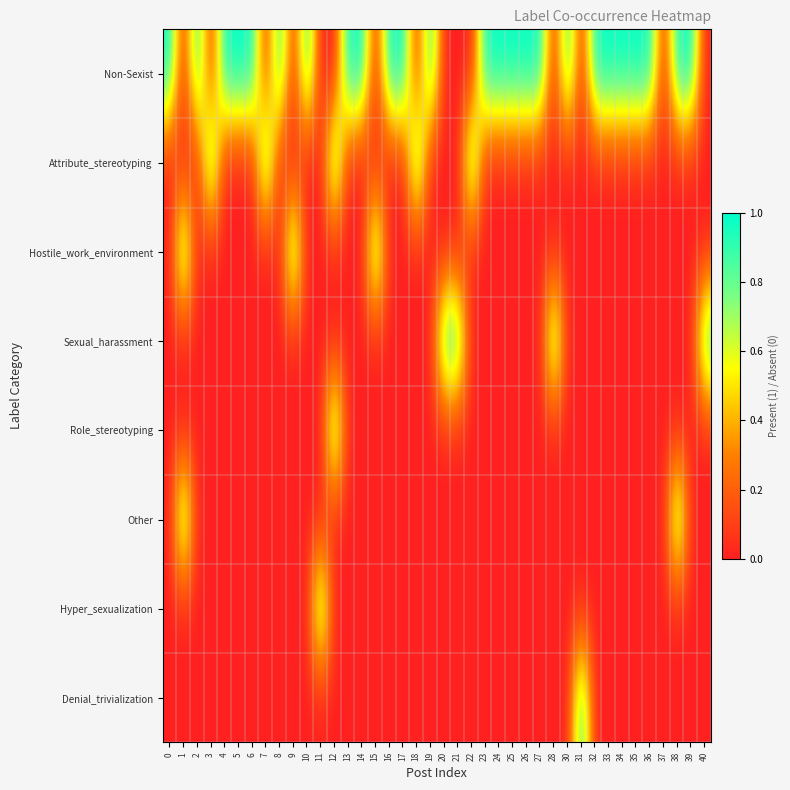

Reading left to right, list all the values displayed in this chart.

Non-Sexist: 0=1	1=0	2=1	3=0	4=1	5=1	6=1	7=0	8=1	9=0	10=1	11=0	12=0	13=1	14=1	15=0	16=1	17=1	18=0	19=1	20=0	21=0	22=0	23=1	24=1	25=1	26=1	27=1	28=0	30=1	31=0	32=1	33=1	34=1	35=1	36=1	37=0	38=1	39=1	40=0
Attribute_stereotyping: 0=0	1=0	2=0	3=1	4=0	5=0	6=0	7=1	8=0	9=0	10=0	11=0	12=1	13=0	14=0	15=0	16=0	17=0	18=1	19=0	20=0	21=0	22=1	23=0	24=0	25=0	26=0	27=0	28=0	30=0	31=0	32=0	33=0	34=0	35=0	36=0	37=0	38=0	39=0	40=0
Hostile_work_environment: 0=0	1=1	2=0	3=0	4=0	5=0	6=0	7=0	8=0	9=1	10=0	11=0	12=0	13=0	14=0	15=1	16=0	17=0	18=0	19=0	20=0	21=0	22=0	23=0	24=0	25=0	26=0	27=0	28=0	30=0	31=0	32=0	33=0	34=0	35=0	36=0	37=0	38=0	39=0	40=0
Sexual_harassment: 0=0	1=0	2=0	3=0	4=0	5=0	6=0	7=0	8=0	9=0	10=0	11=0	12=0	13=0	14=0	15=0	16=0	17=0	18=0	19=0	20=1	21=1	22=0	23=0	24=0	25=0	26=0	27=0	28=1	30=0	31=0	32=0	33=0	34=0	35=0	36=0	37=0	38=0	39=0	40=1
Role_stereotyping: 0=0	1=0	2=0	3=0	4=0	5=0	6=0	7=0	8=0	9=0	10=0	11=0	12=1	13=0	14=0	15=0	16=0	17=0	18=0	19=0	20=0	21=0	22=0	23=0	24=0	25=0	26=0	27=0	28=0	30=0	31=0	32=0	33=0	34=0	35=0	36=0	37=0	38=0	39=0	40=0
Other: 0=0	1=1	2=0	3=0	4=0	5=0	6=0	7=0	8=0	9=0	10=0	11=0	12=0	13=0	14=0	15=0	16=0	17=0	18=0	19=0	20=0	21=0	22=0	23=0	24=0	25=0	26=0	27=0	28=0	30=0	31=0	32=0	33=0	34=0	35=0	36=0	37=0	38=1	39=0	40=0
Hyper_sexualization: 0=0	1=0	2=0	3=0	4=0	5=0	6=0	7=0	8=0	9=0	10=0	11=1	12=0	13=0	14=0	15=0	16=0	17=0	18=0	19=0	20=0	21=0	22=0	23=0	24=0	25=0	26=0	27=0	28=0	30=0	31=0	32=0	33=0	34=0	35=0	36=0	37=0	38=0	39=0	40=0
Denial_trivialization: 0=0	1=0	2=0	3=0	4=0	5=0	6=0	7=0	8=0	9=0	10=0	11=0	12=0	13=0	14=0	15=0	16=0	17=0	18=0	19=0	20=0	21=0	22=0	23=0	24=0	25=0	26=0	27=0	28=0	30=0	31=1	32=0	33=0	34=0	35=0	36=0	37=0	38=0	39=0	40=0